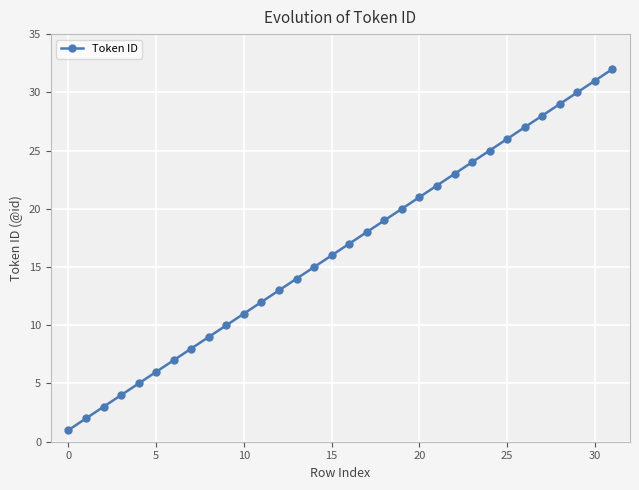

What is the difference between the maximum and minimum values?

31